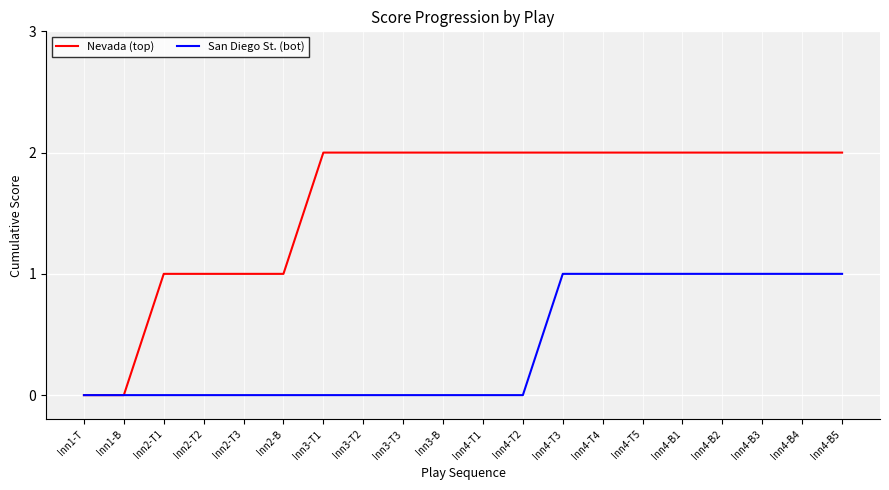

Which series changed the most between Inn1-T and Inn3-T1?

Nevada (top)